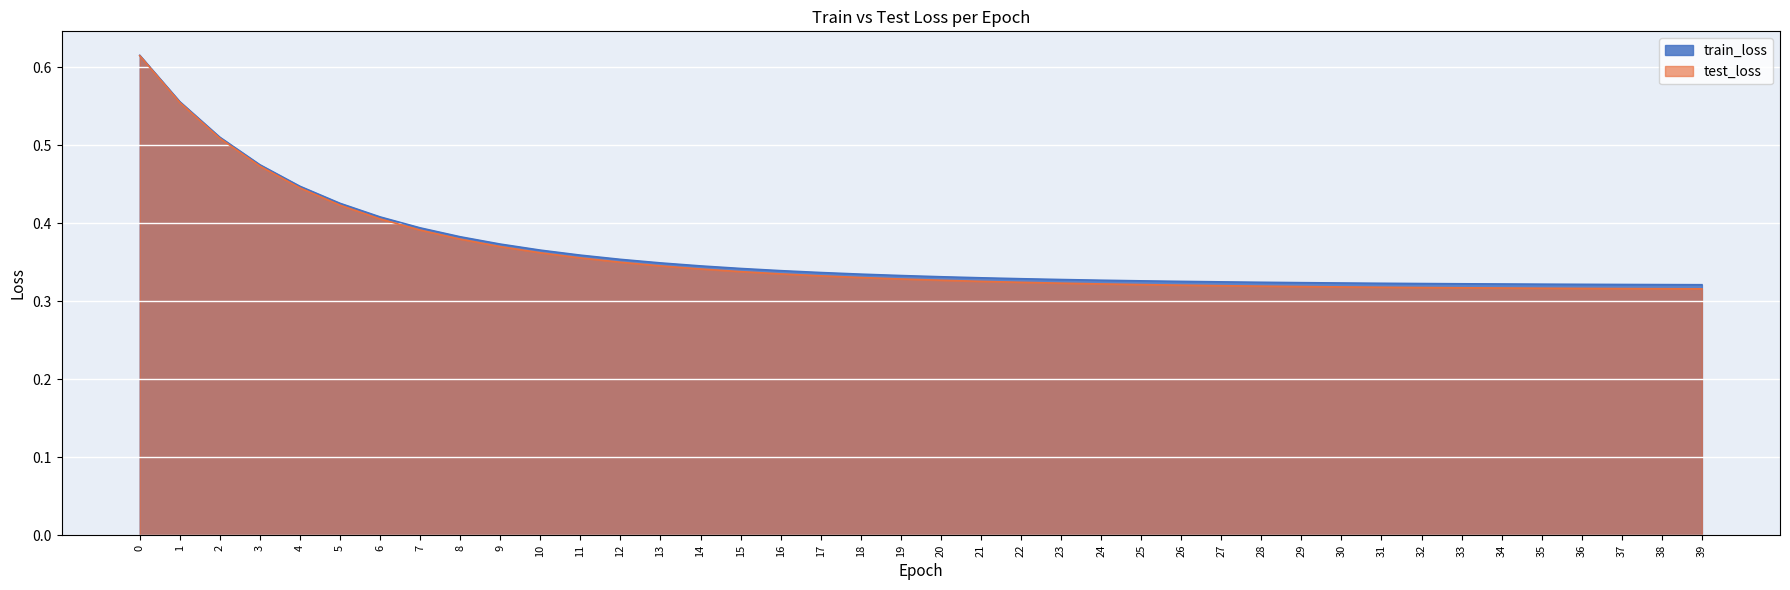

True or false: test_loss and train_loss cross at least once.

False